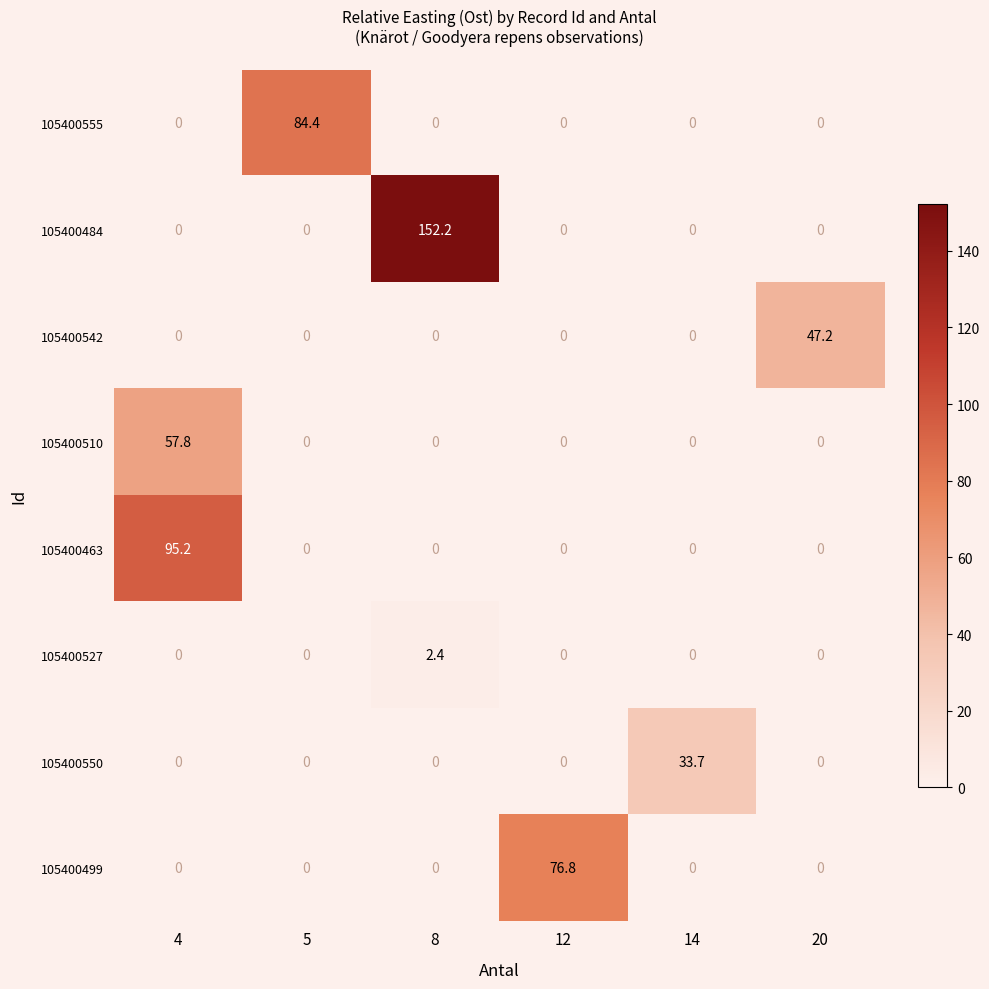

Which category has the highest value in the 105400527 series?

8